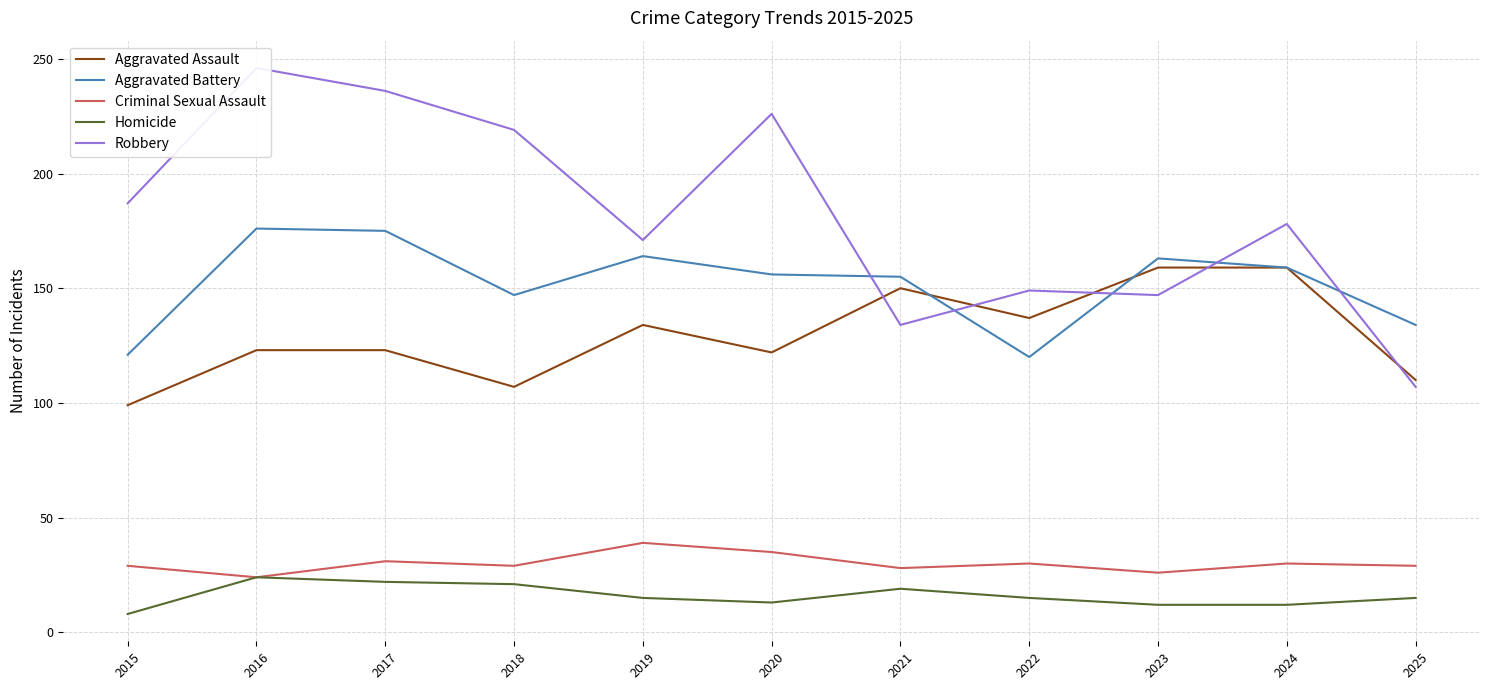

Does the chart display data point markers on the line(s)?

No